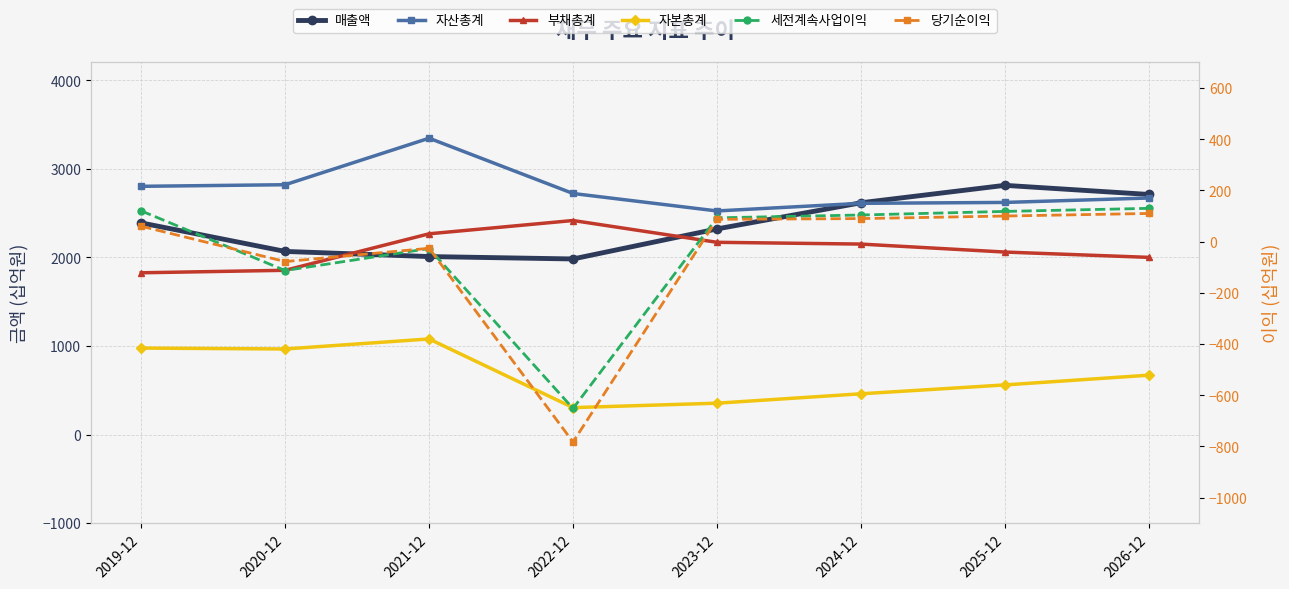

Between 2019-12 and 2022-12, which series saw the biggest shift?

당기순이익